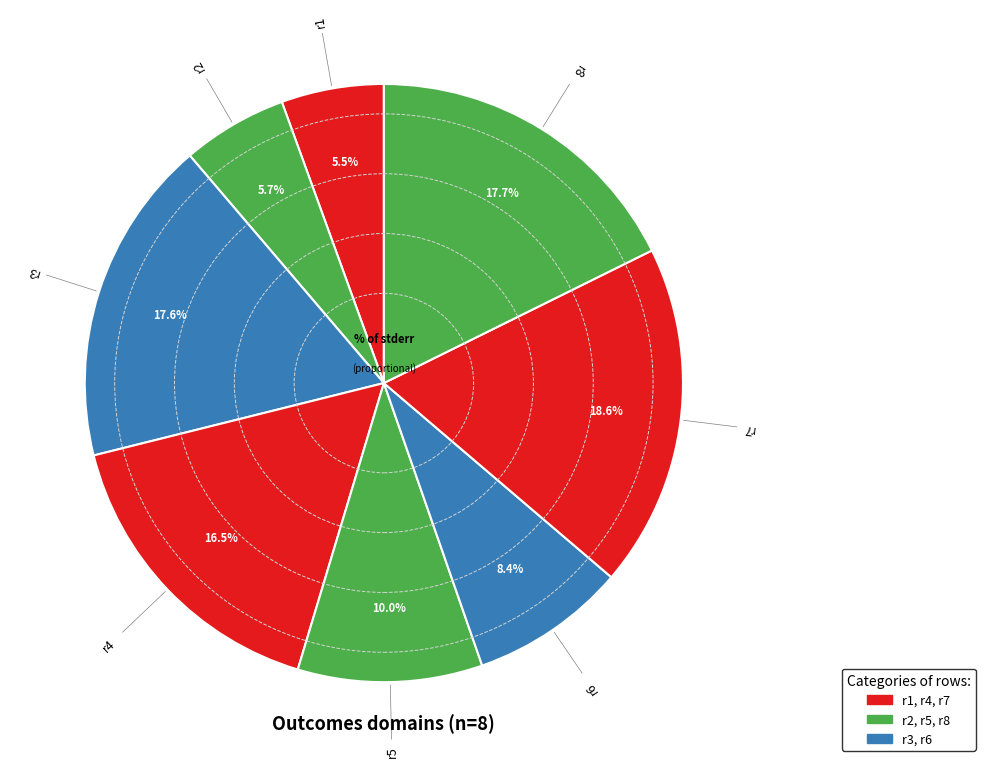

Is r3 the majority of the pie?

No